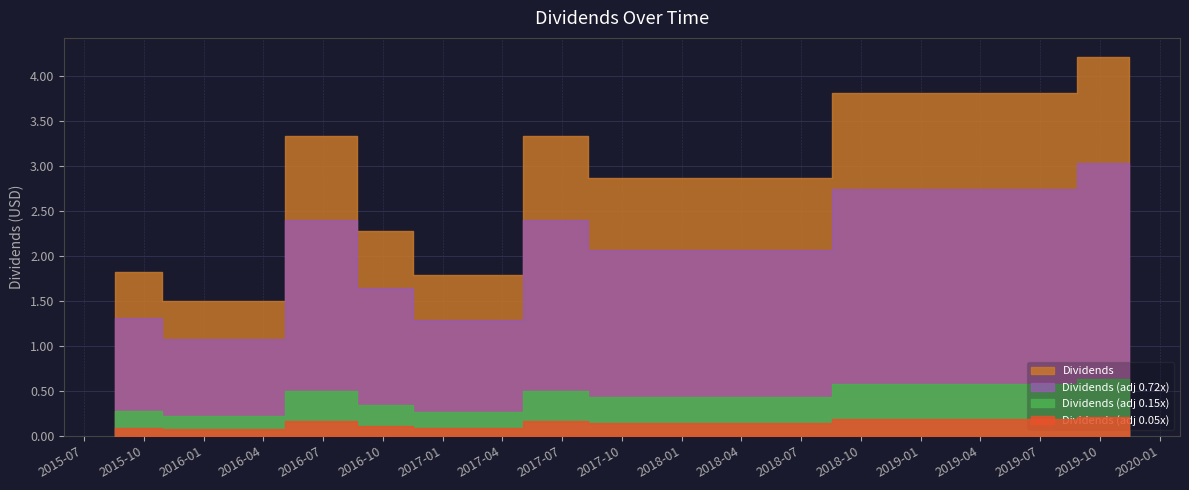

Does the chart display data point markers on the line(s)?

No